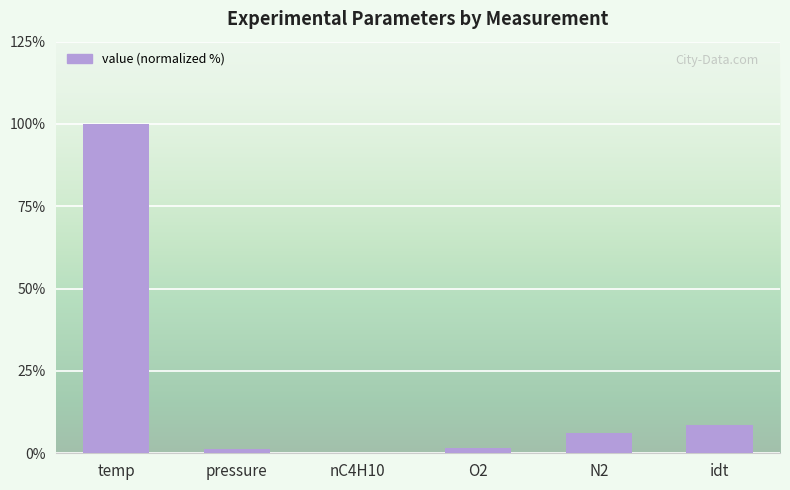

Where does the data first go above 6?

temp